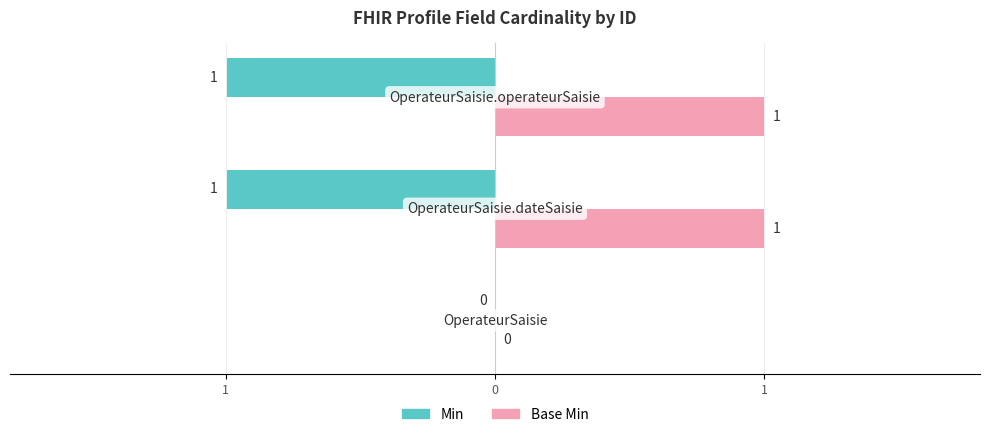

What are all the series names shown in the legend?

Min, Base Min